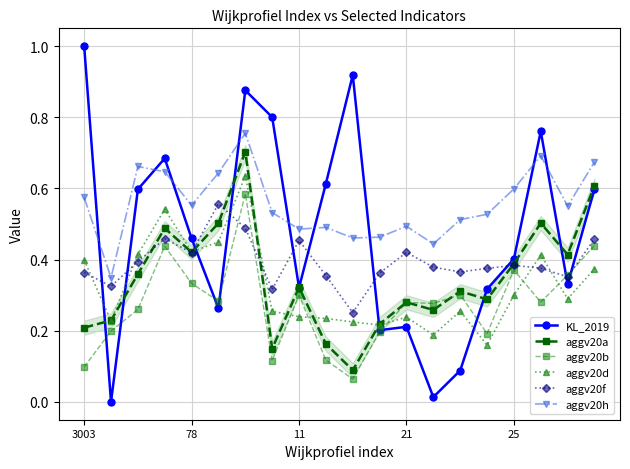

Which category has the highest value across all series?

3003